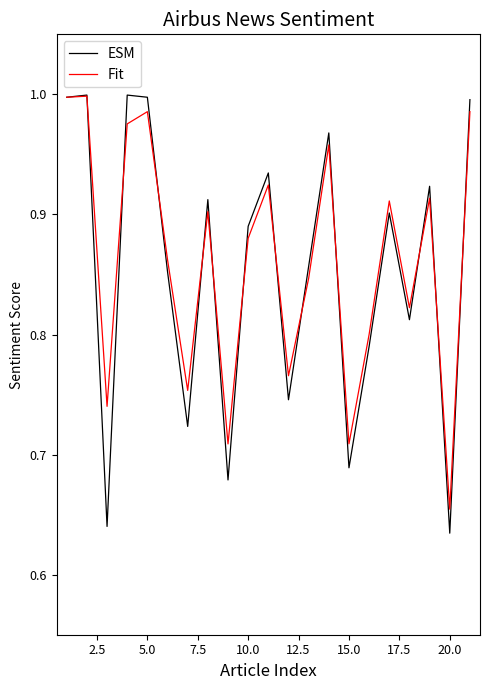

Which series has the largest range (max minus min)?

ESM